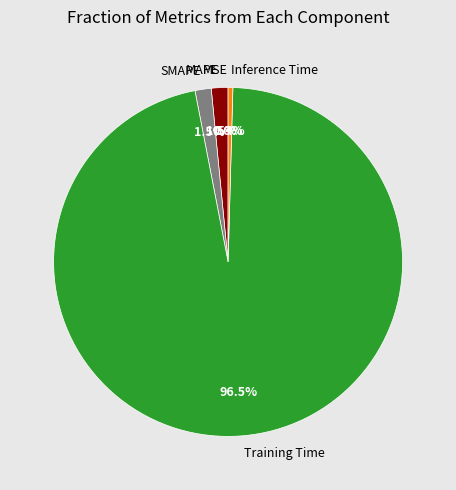

To the nearest percent, what is the combined percentage of SMAPE and MSE?

1%